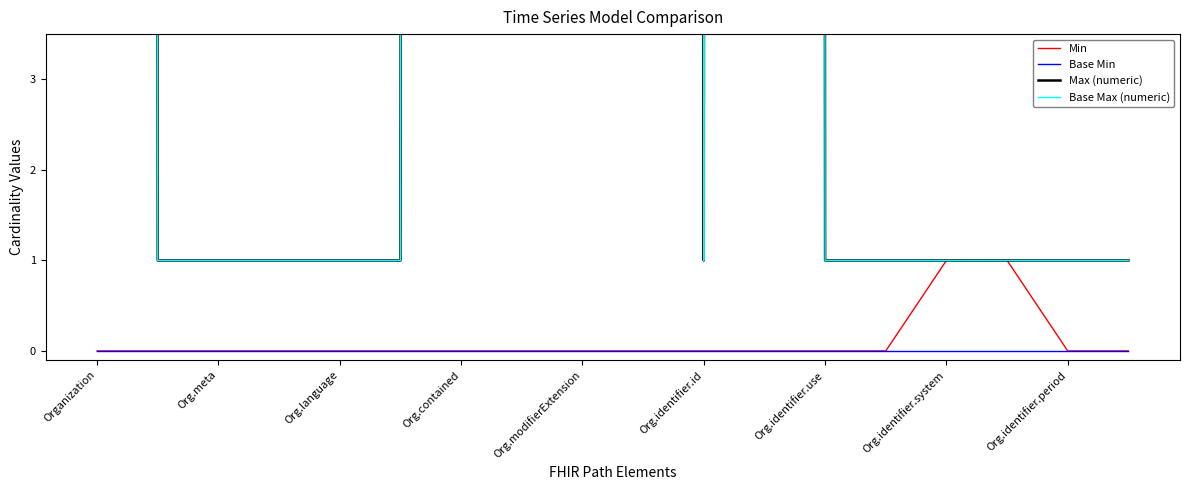

How many positive values does the Min series have?

2